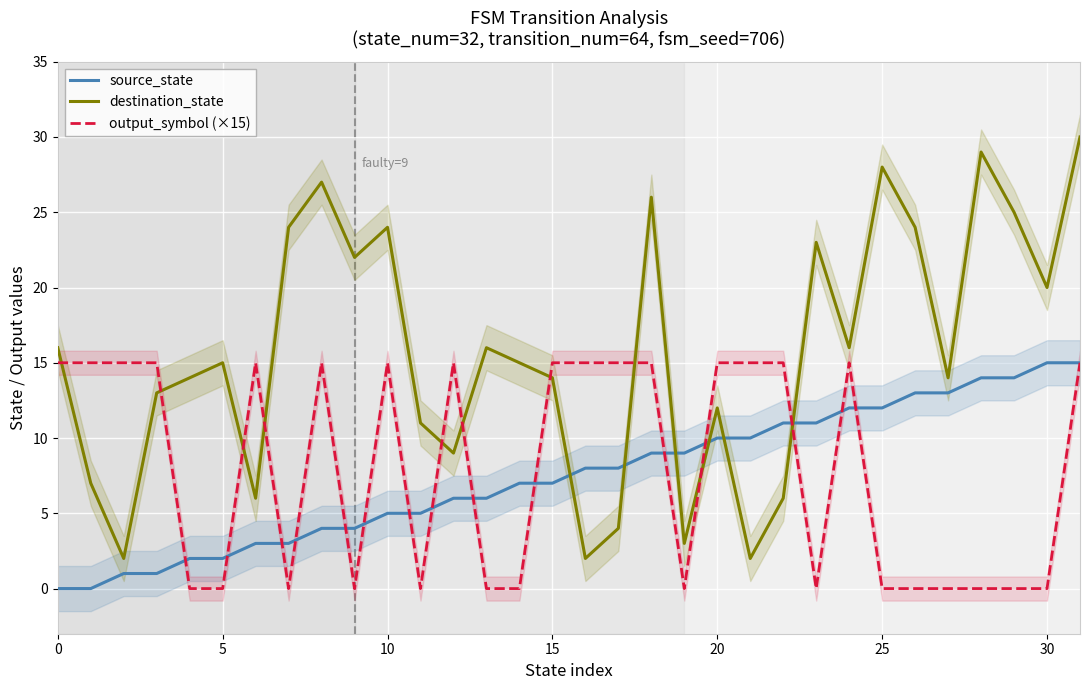

Which series has the largest total across all categories?

destination_state